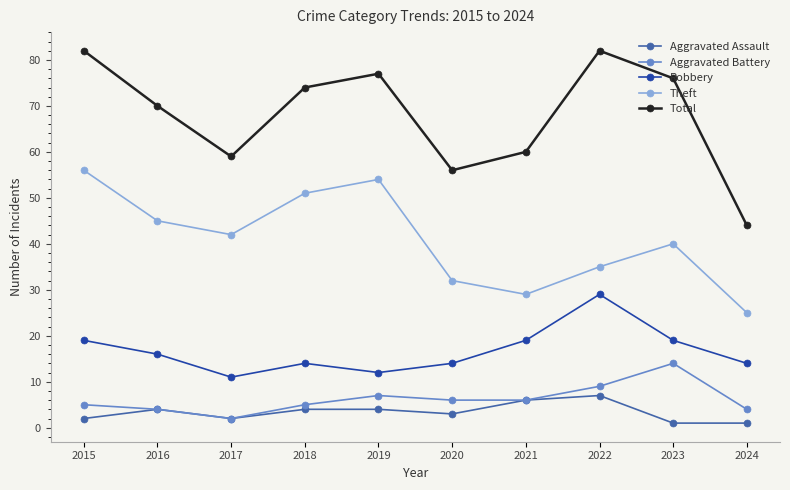

Reading left to right, what are all the values shown in this chart?

Aggravated Assault: 2	4	2	4	4	3	6	7	1	1
Aggravated Battery: 5	4	2	5	7	6	6	9	14	4
Robbery: 19	16	11	14	12	14	19	29	19	14
Theft: 56	45	42	51	54	32	29	35	40	25
Total: 82	70	59	74	77	56	60	82	76	44